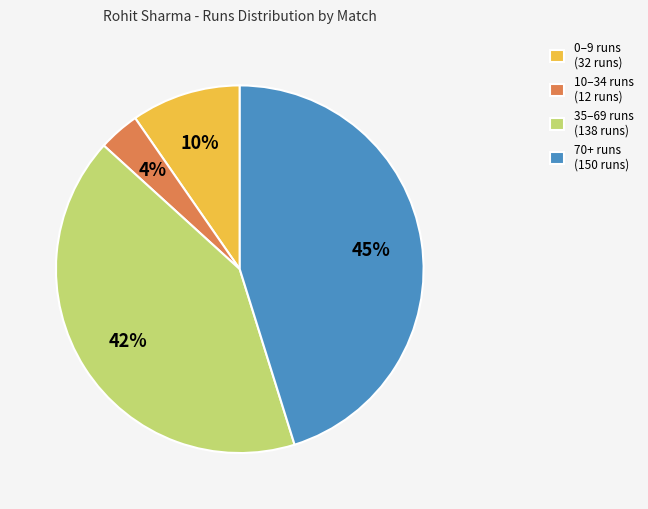

The 0–9 runs (32 runs) slice represents 4% of the pie. True or false?

False